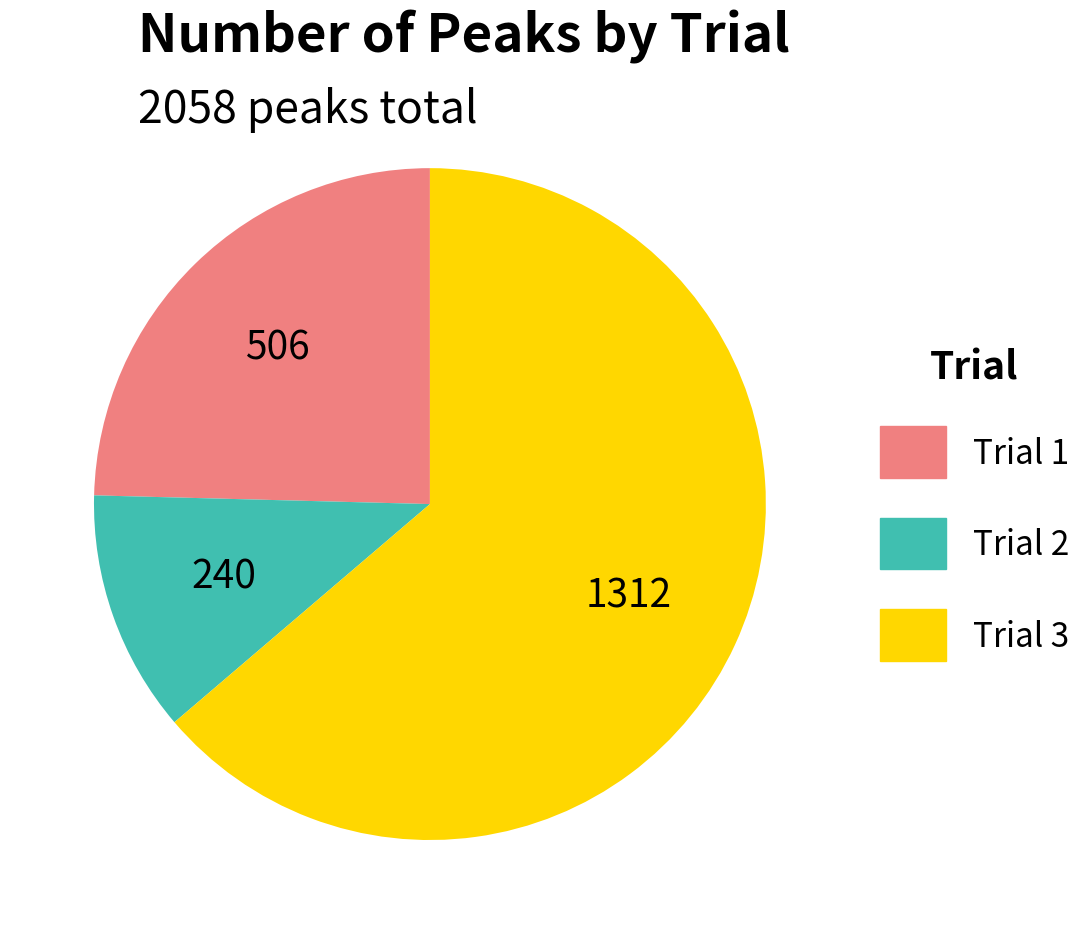

How many slices are in this pie chart?

3